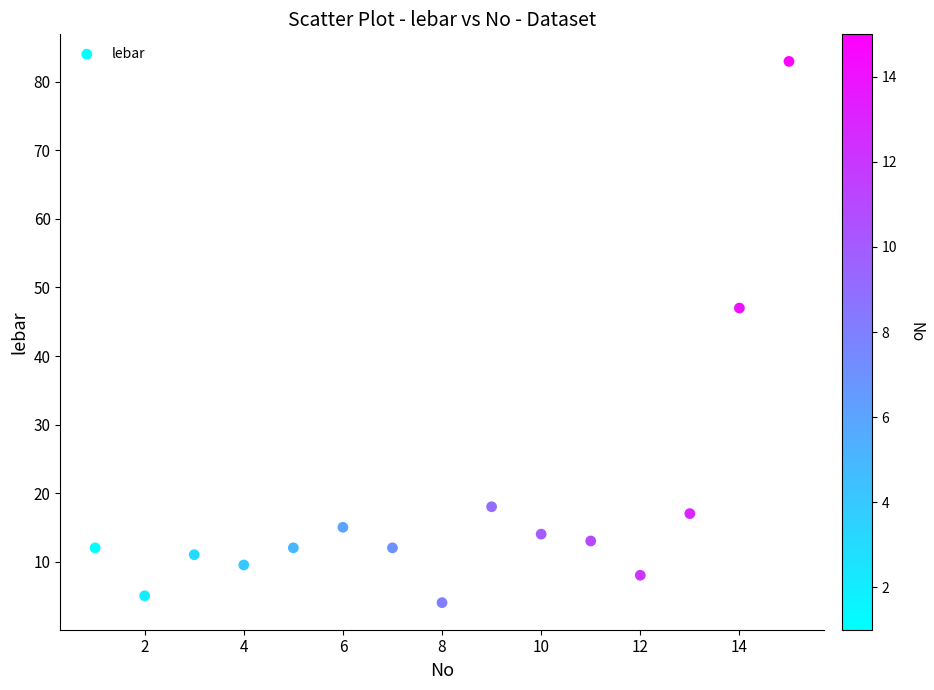

What Y value in the scatter plot is closest to 43?

47.0